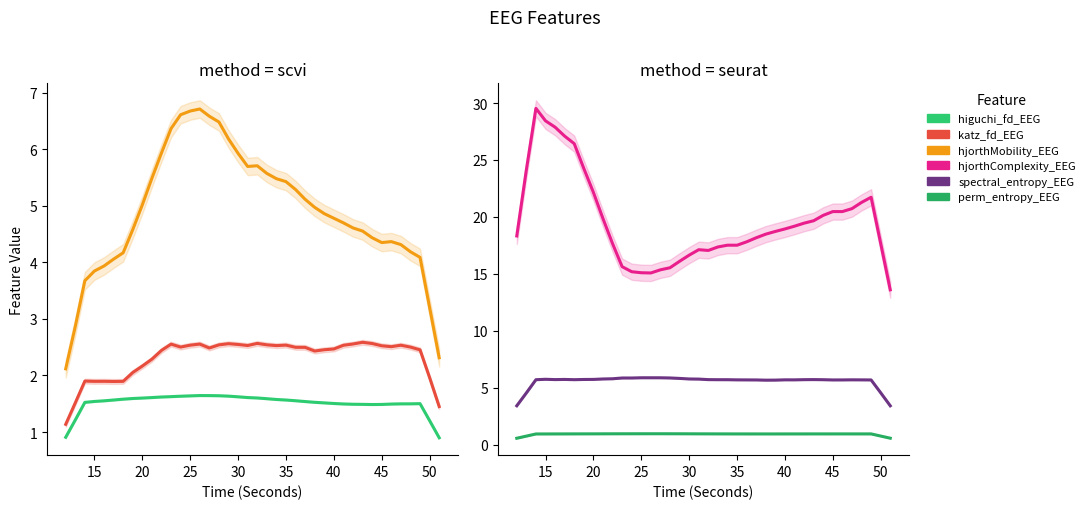

The value of perm_entropy_EEG at 35 is 0.9. True or false?

True